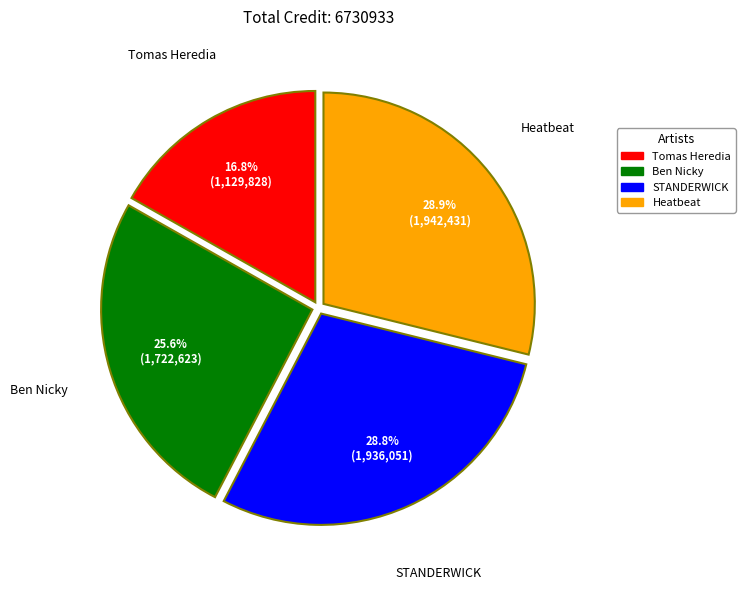

Count the number of slices in the pie.

4